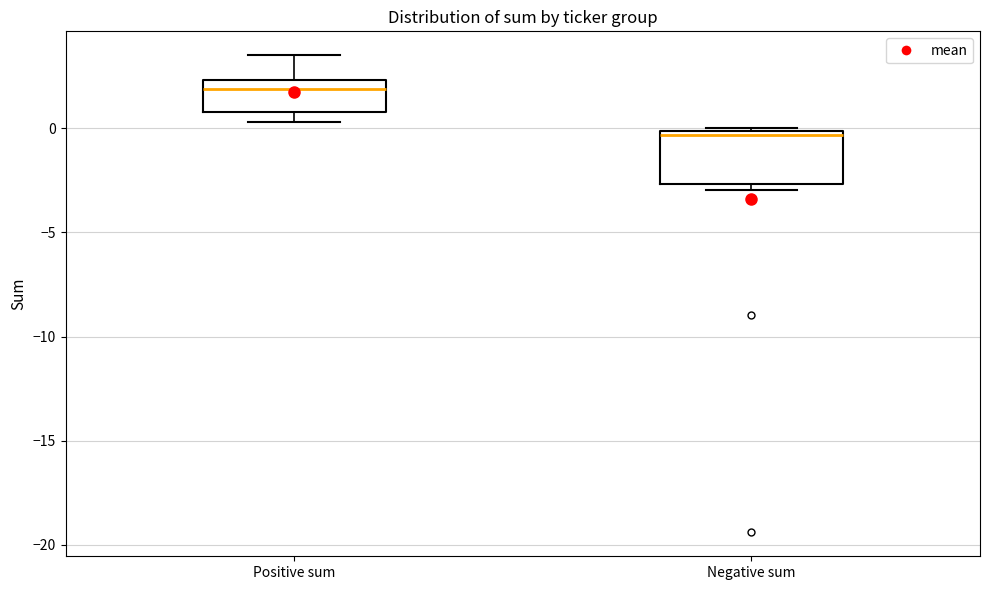

Which box has the highest median line?

Positive sum